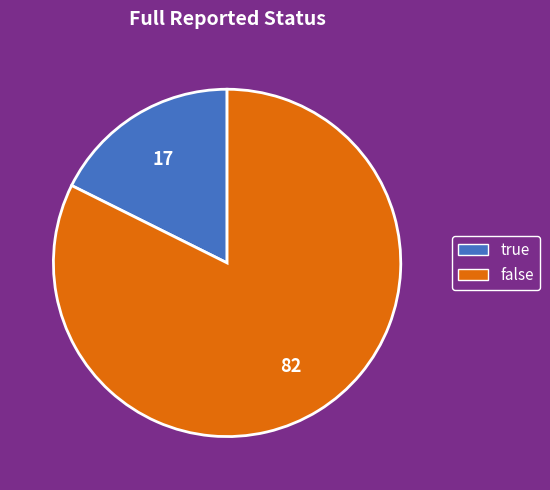

Do true and false together represent more than half of the pie?

Yes